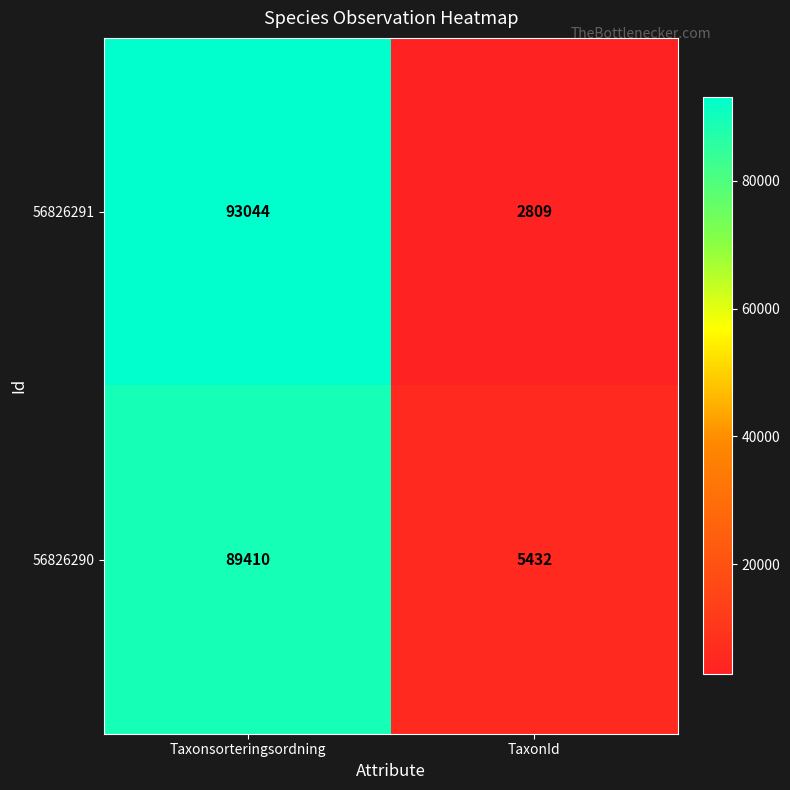

Reading right to left, what are all the values shown in this chart?

56826291: 2809	93044
56826290: 5432	89410